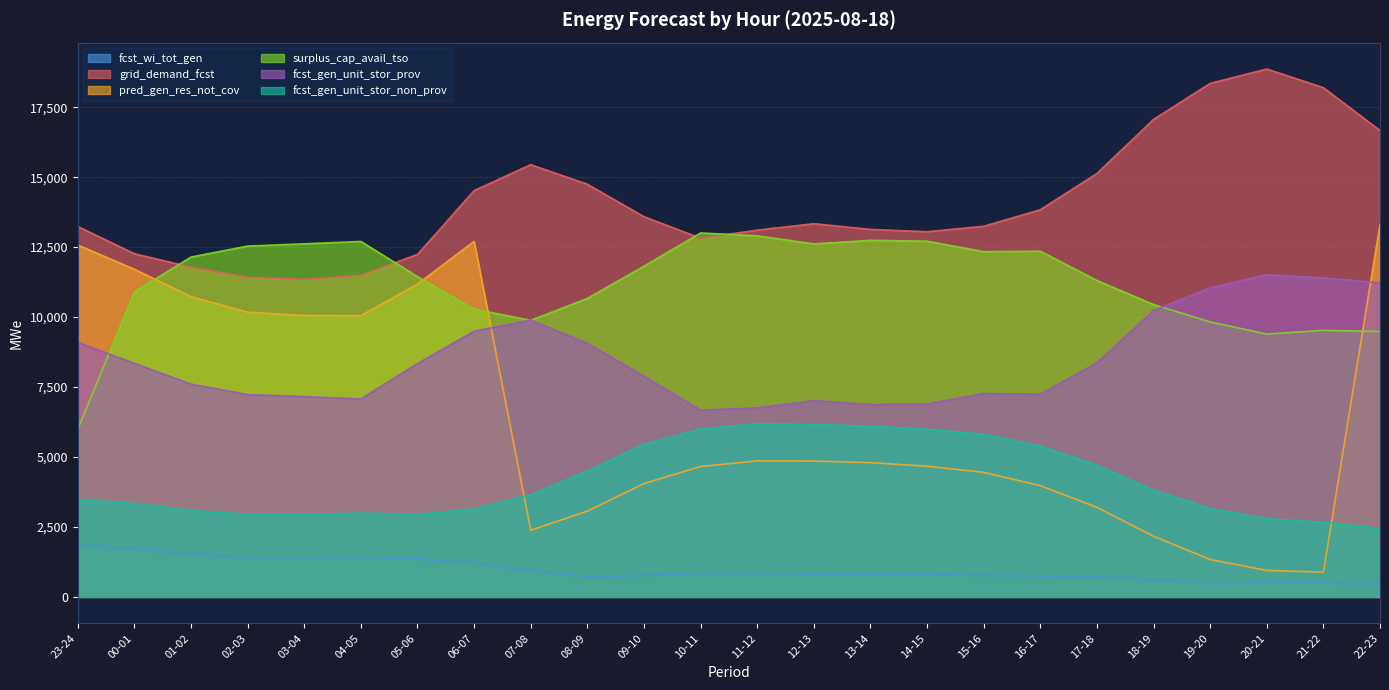

Which series has the largest total across all categories?

grid_demand_fcst